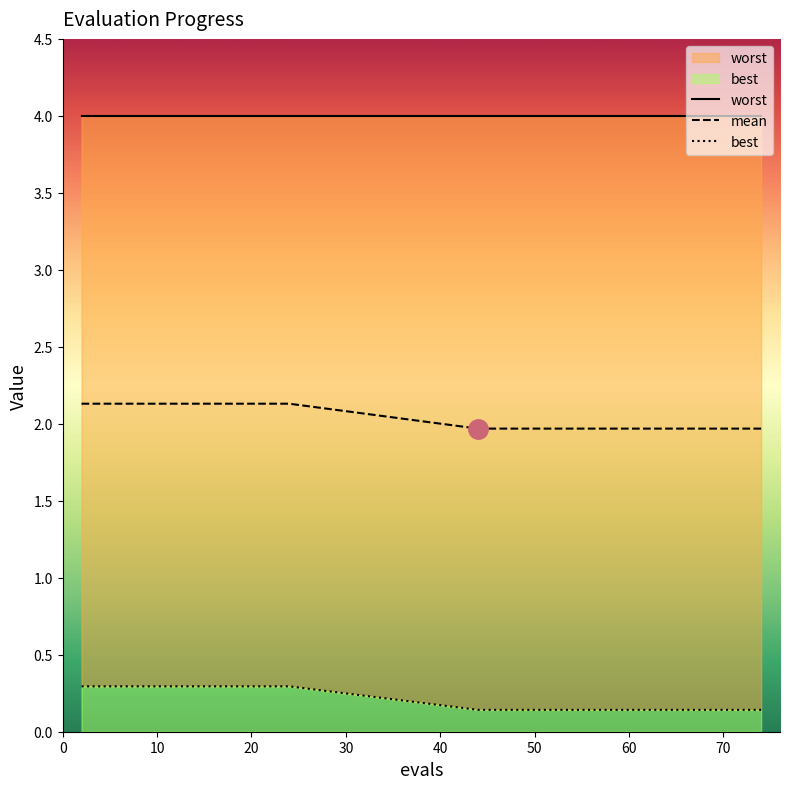

Is it true that mean equals 2.1 at 20?

True